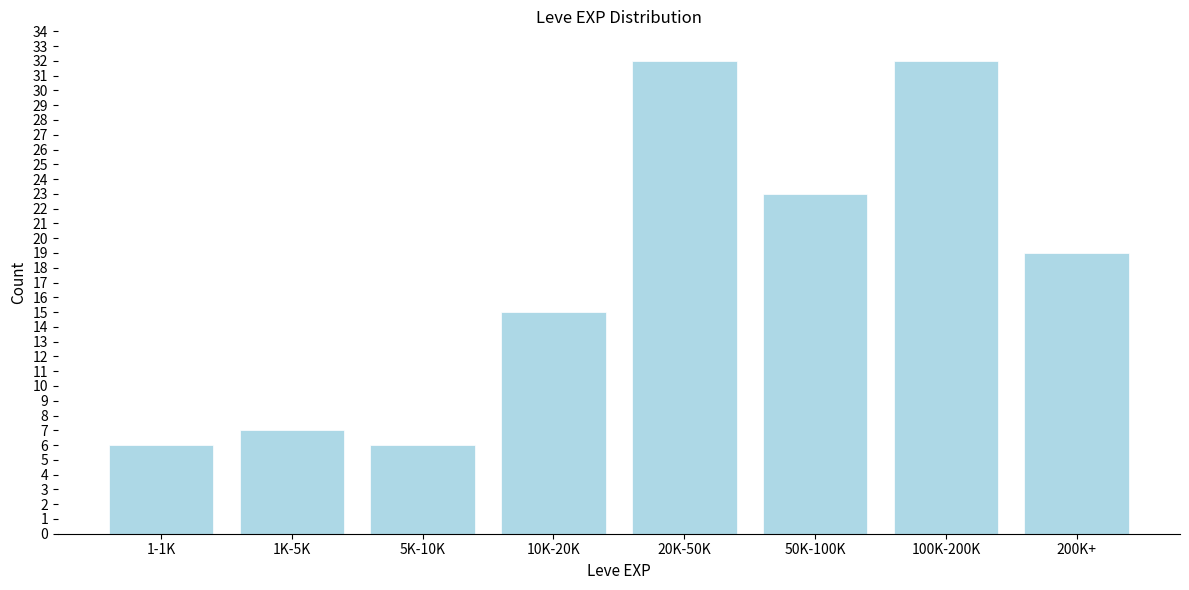

Reading left to right, list all the values displayed in this chart.

6	7	6	15	32	23	32	19